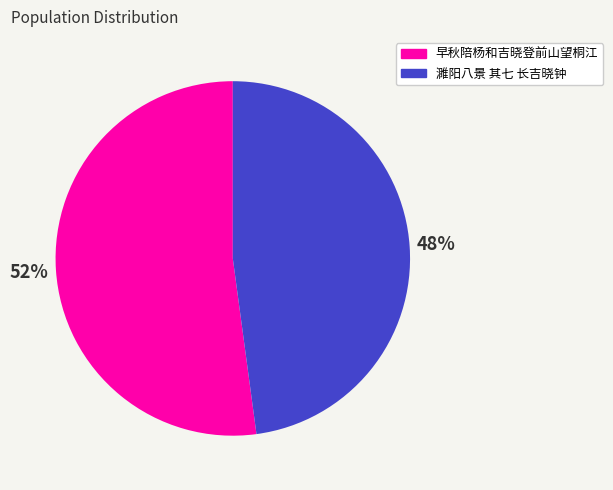

Does 早秋陪杨和吉晓登前山望桐江 account for over 50% of the chart?

Yes